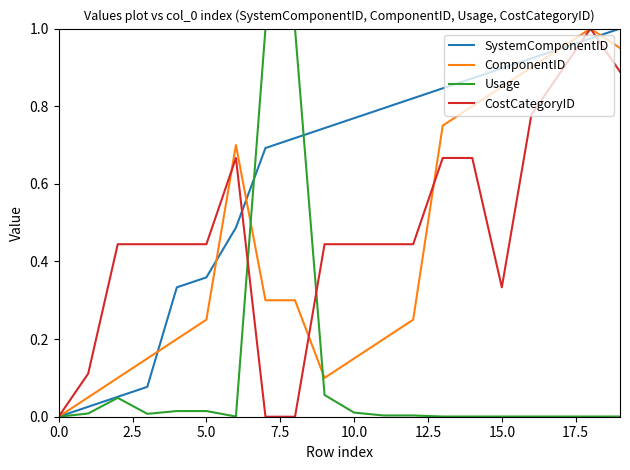

Which series has the largest total across all categories?

SystemComponentID